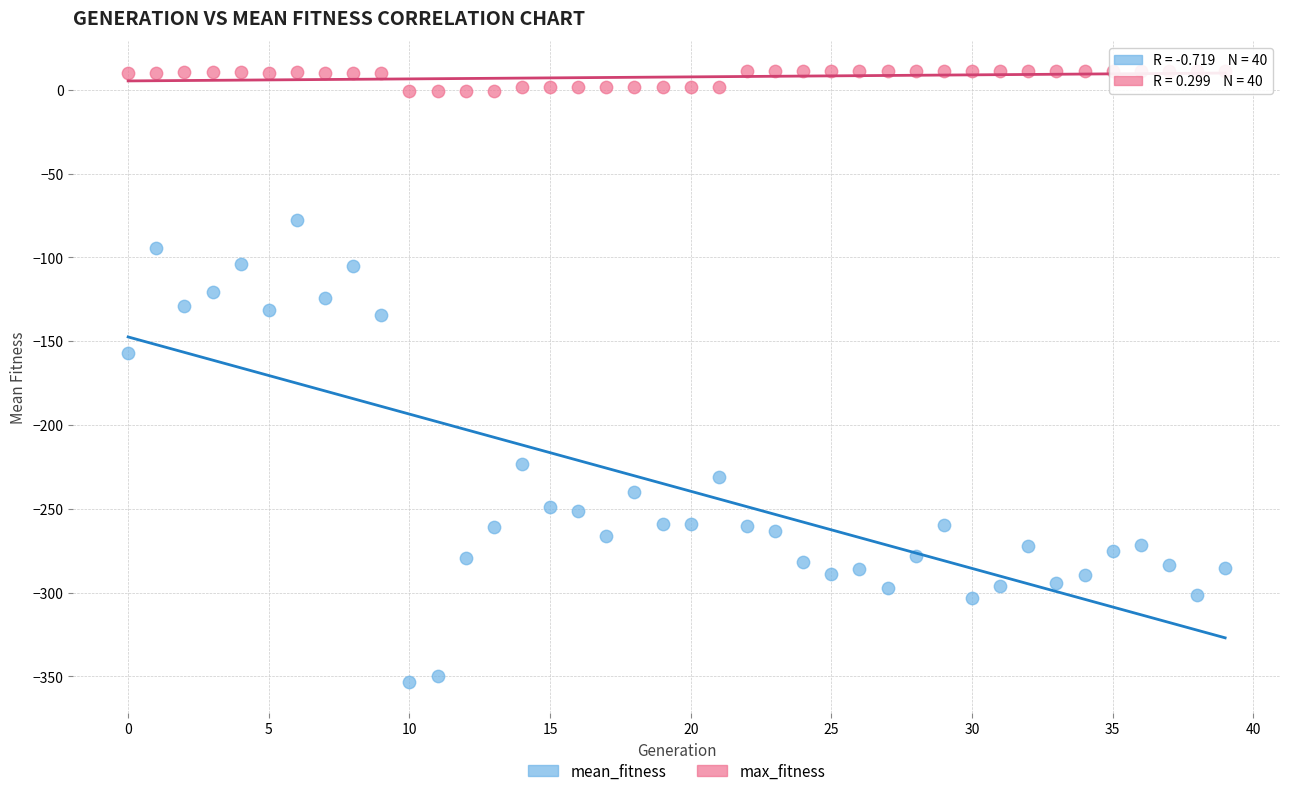

Which series reaches the maximum Y coordinate?

max_fitness